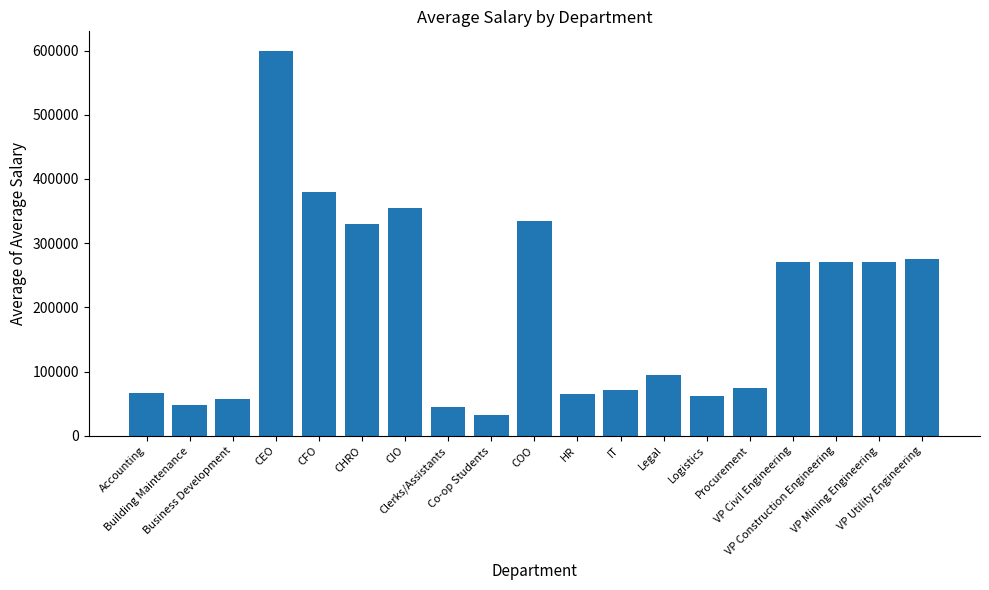

What is the maximum value shown in the chart?

600000